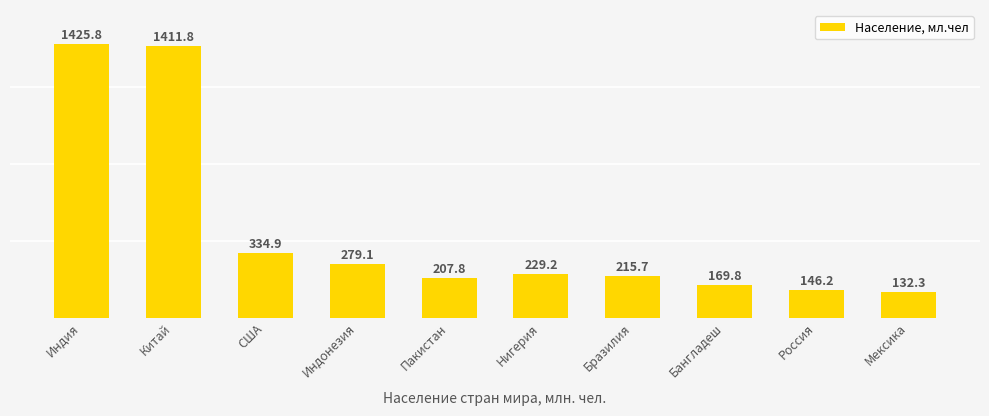

Count the number of categories in the chart.

10